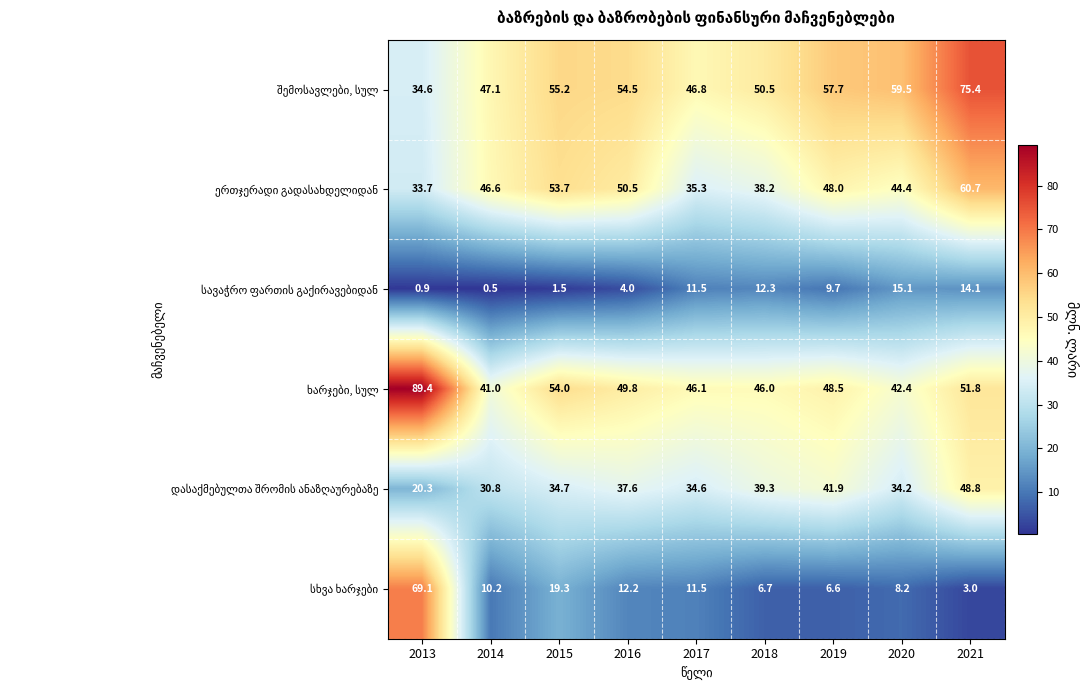

What is the total value across all series at 2018?

193.0